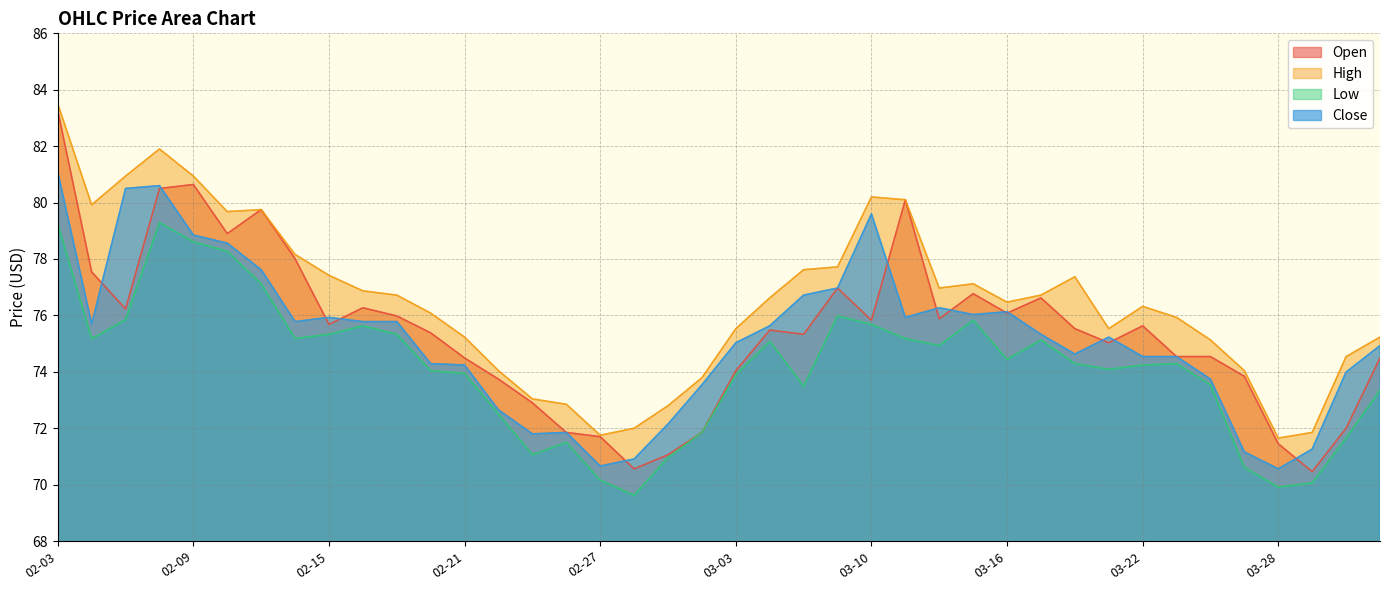

What position from the left is 2023-02-16?

10